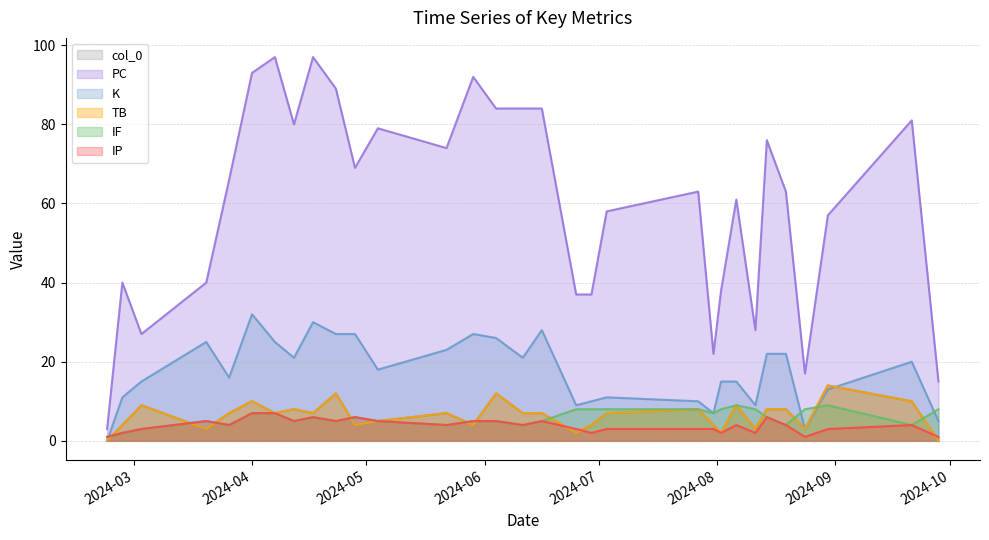

What is the sum of all TB values?

195